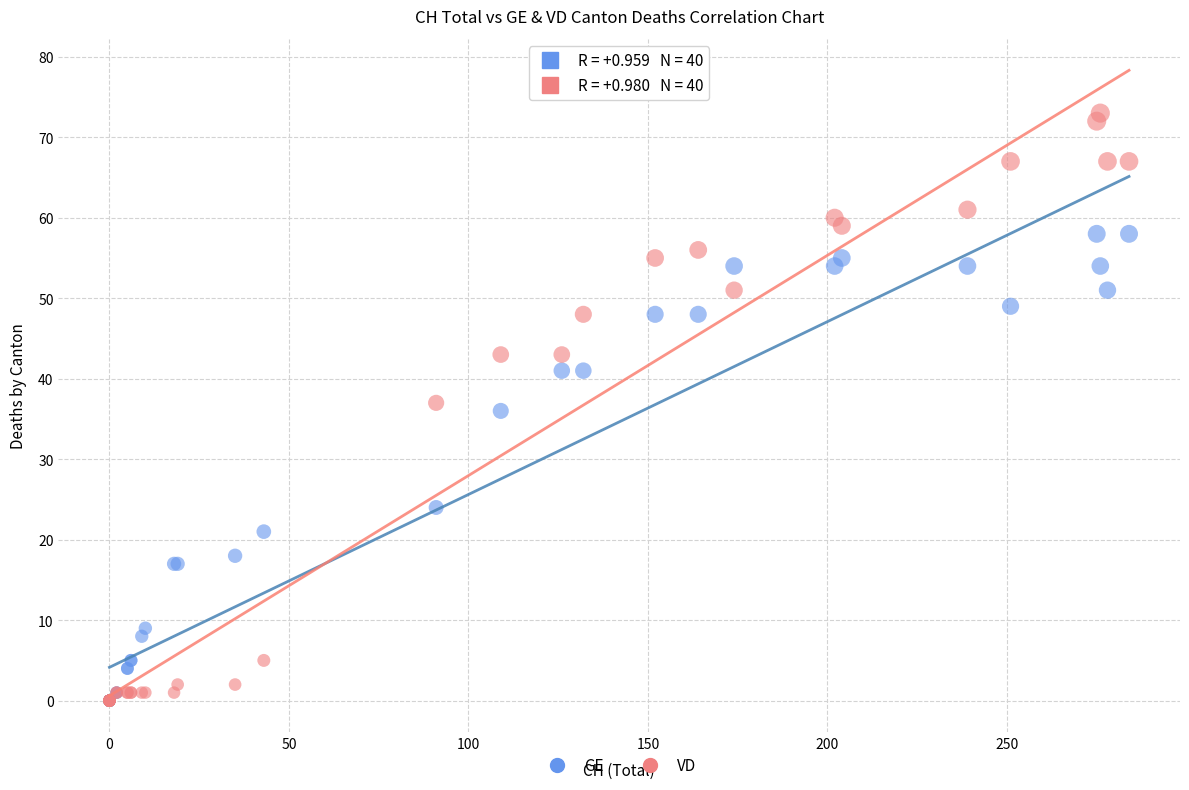

In the GE series, what Y value is closest to 29?

24